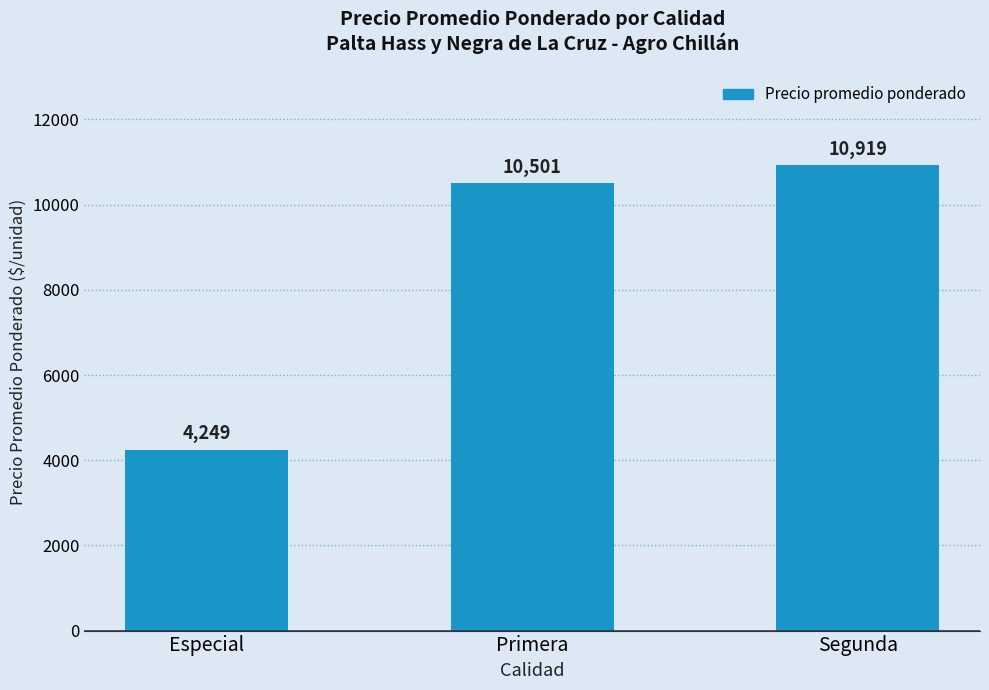

How many values are below 10501?

1